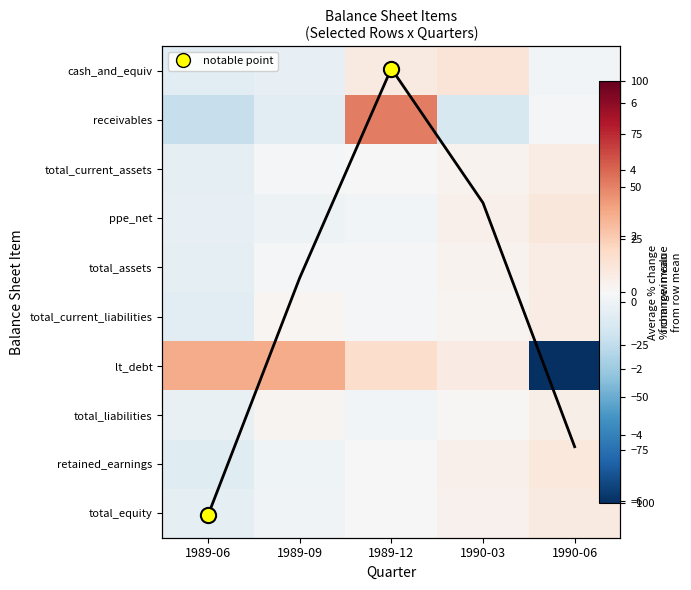

Is it true that retained_earnings equals -2.6 at 1989-09?

False